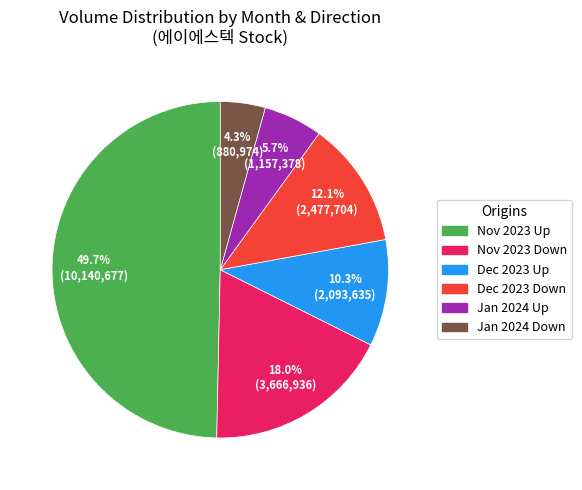

How many segments does this pie chart have?

6